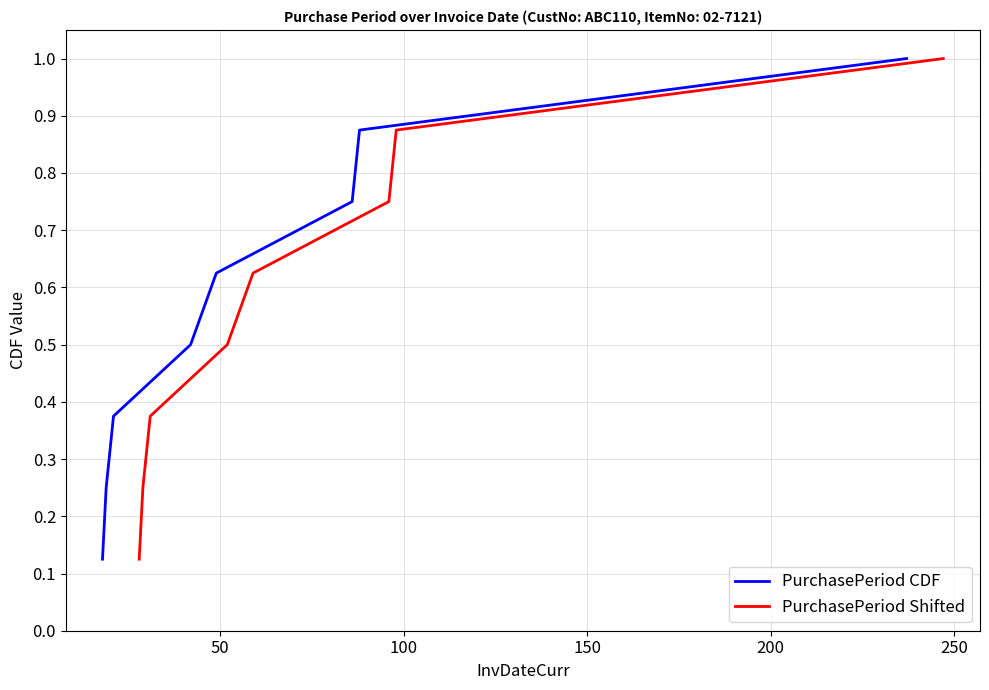

Is the value of PurchasePeriod CDF at 50 greater than the value of PurchasePeriod Shifted at 250?

No